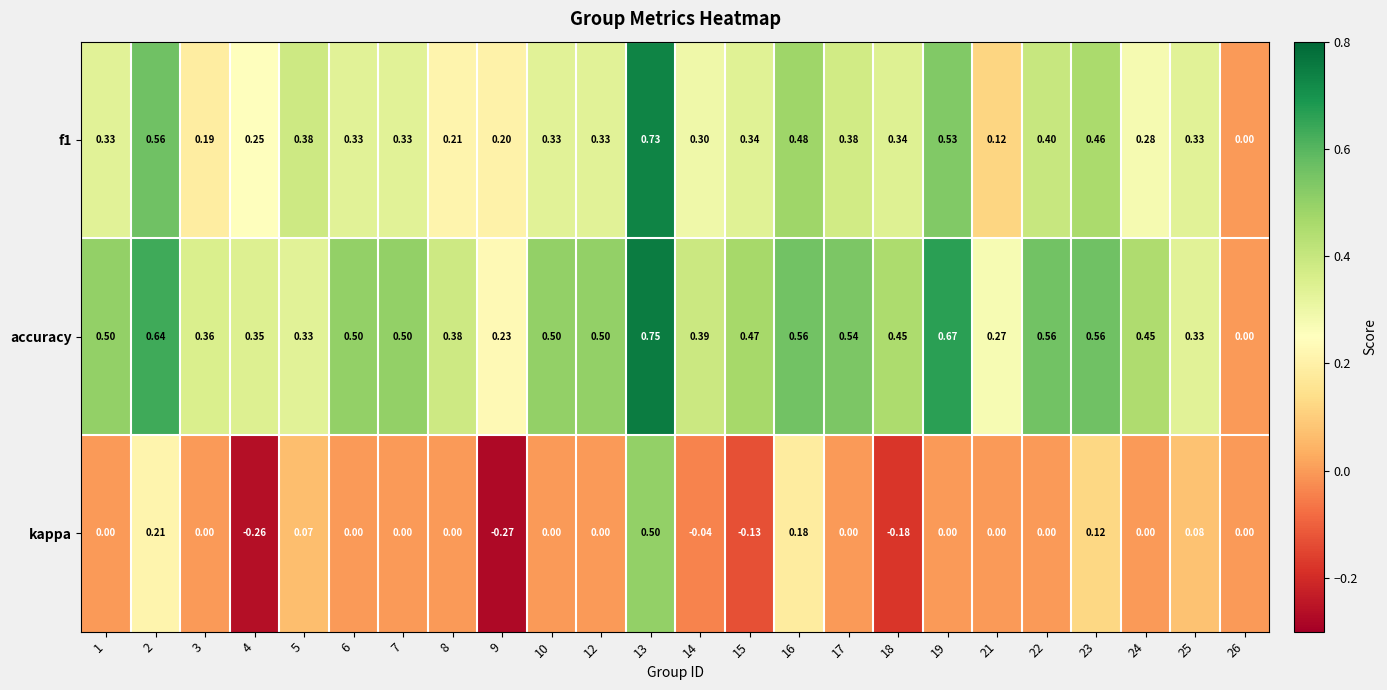

Which series has the largest total across all categories?

accuracy